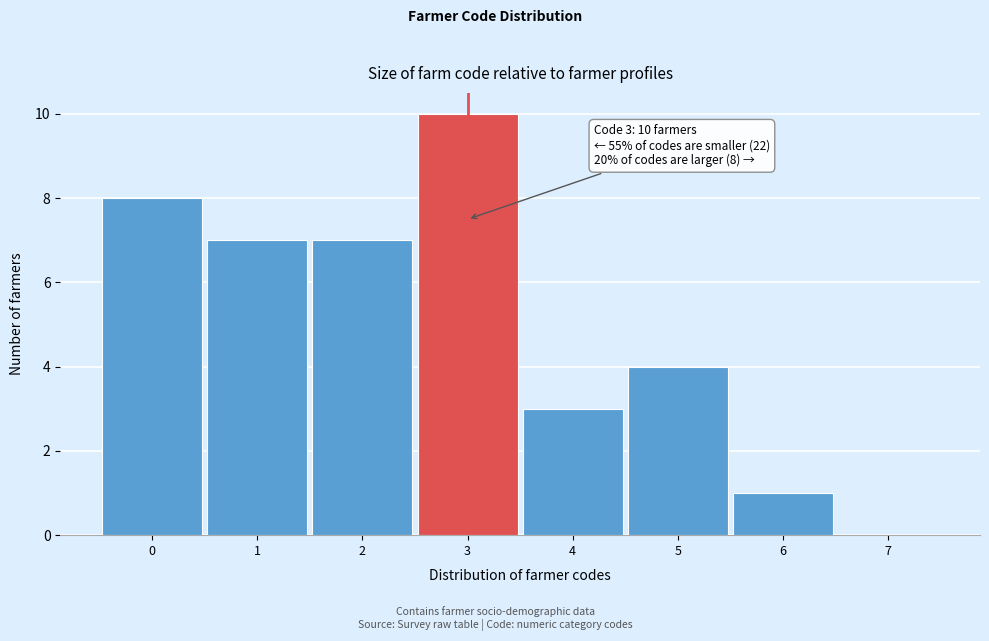

Which range on the x-axis has the tallest bar?

2.5 to 3.5